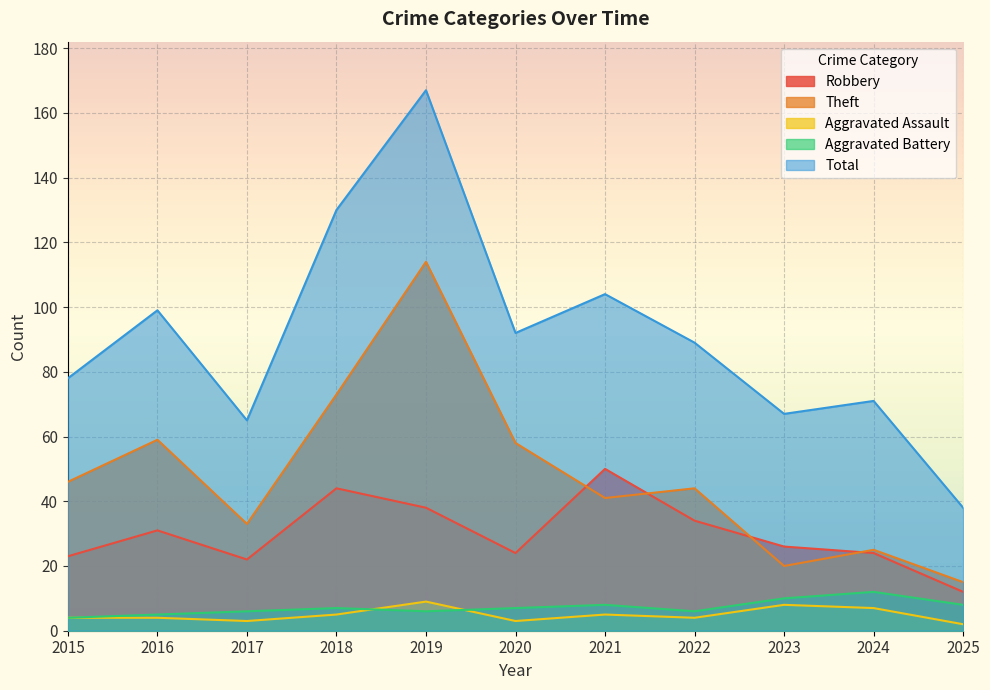

At which category does Robbery reach its first local valley?

2017